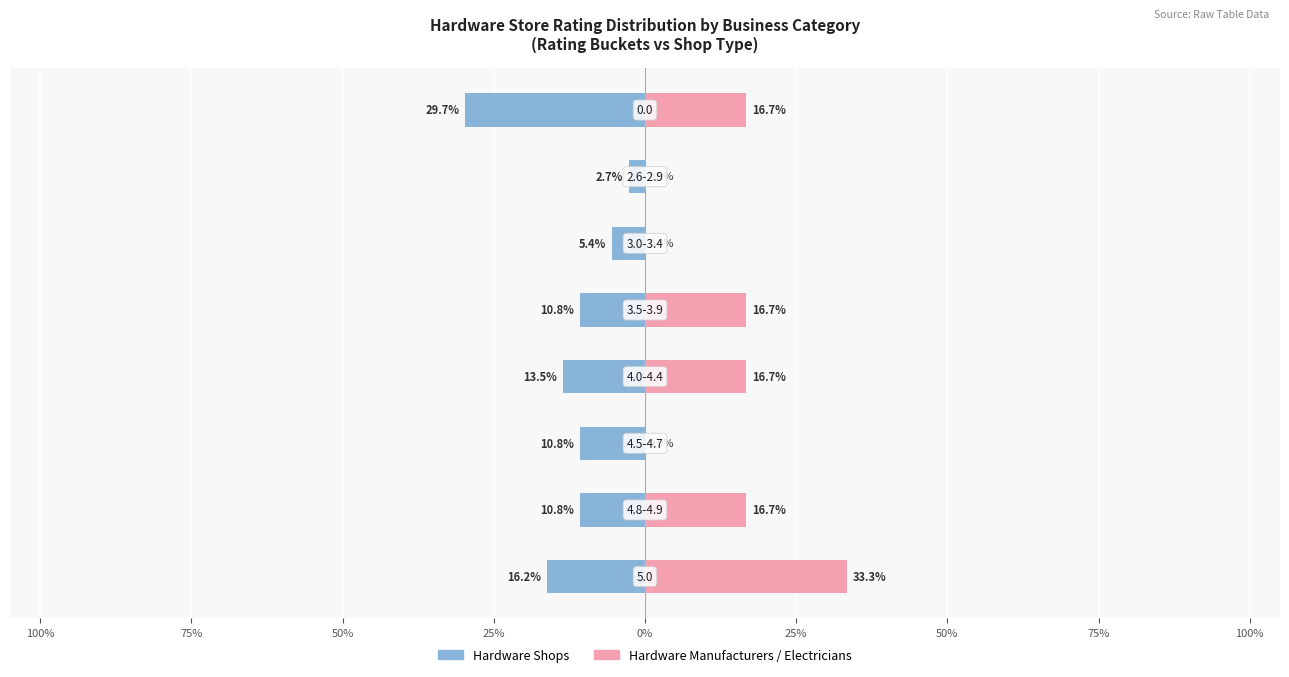

How many bars are there in each group?

2